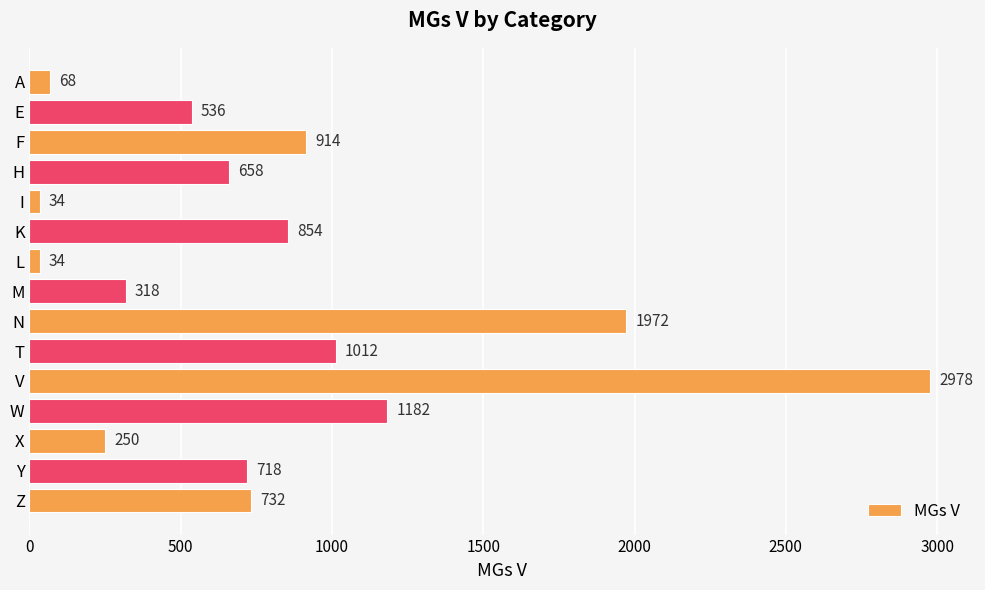

What is the average value?

817